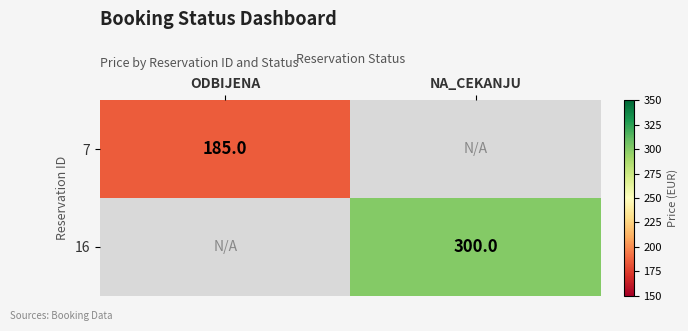

List the labels in order of 16 value, largest first.

ODBIJENA, NA_CEKANJU